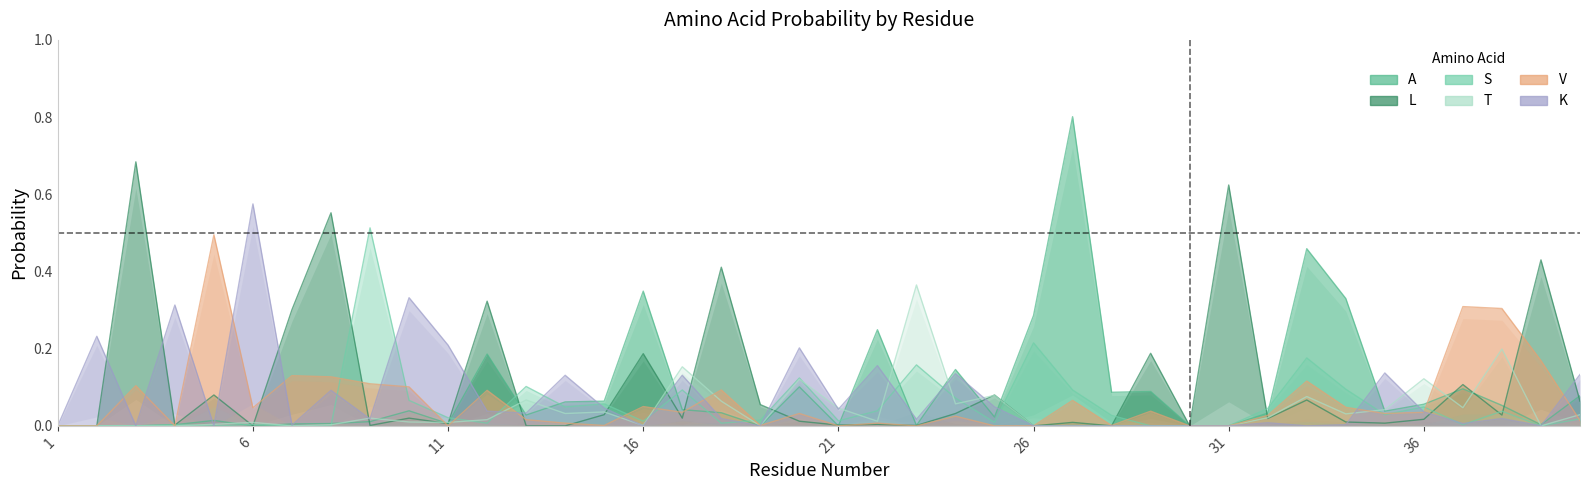

What is the average value of the A series?

0.1